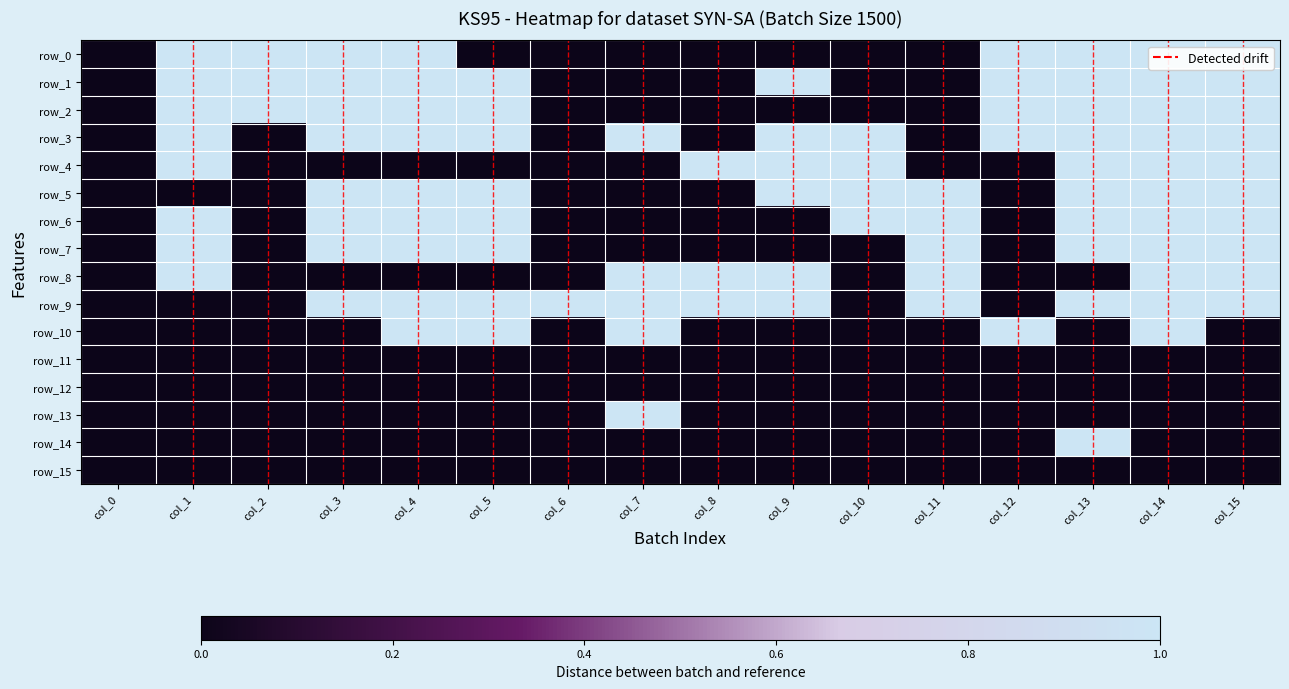

The value of row_11 at col_6 is 0. True or false?

True